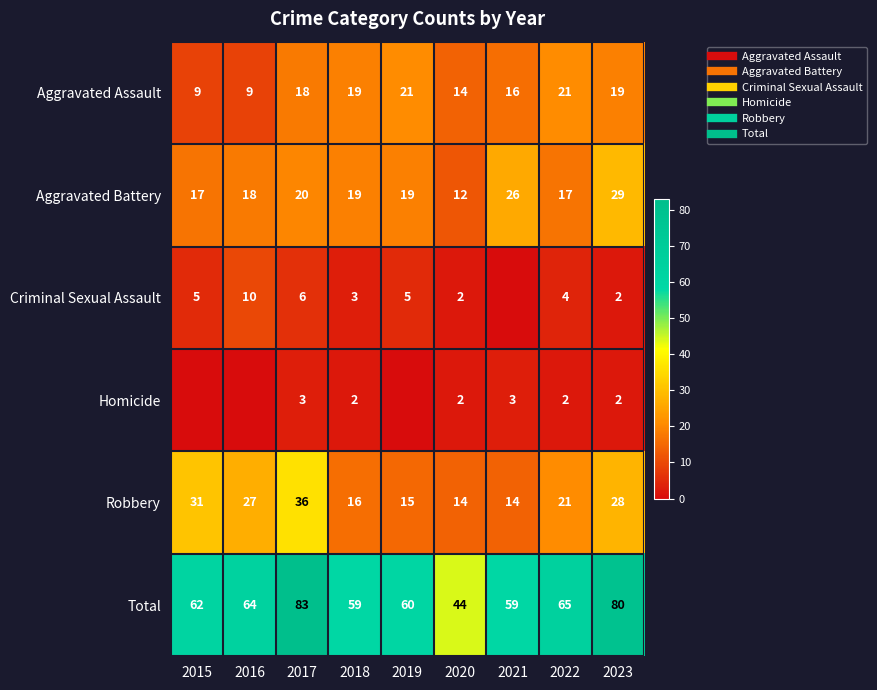

What is the difference between the highest and lowest values at 2020?

42